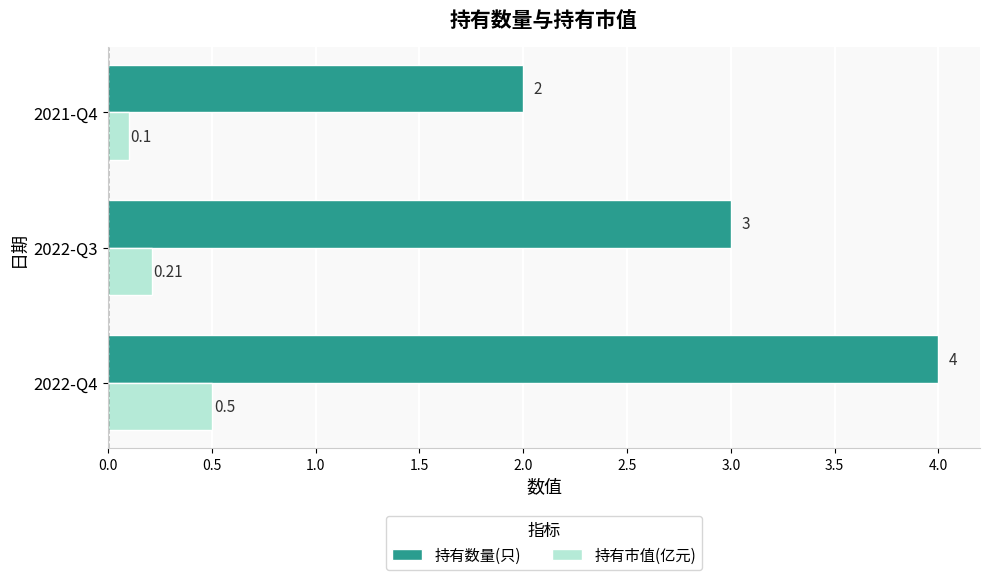

Rank the series by their maximum value, from highest to lowest.

持有数量(只), 持有市值(亿元)